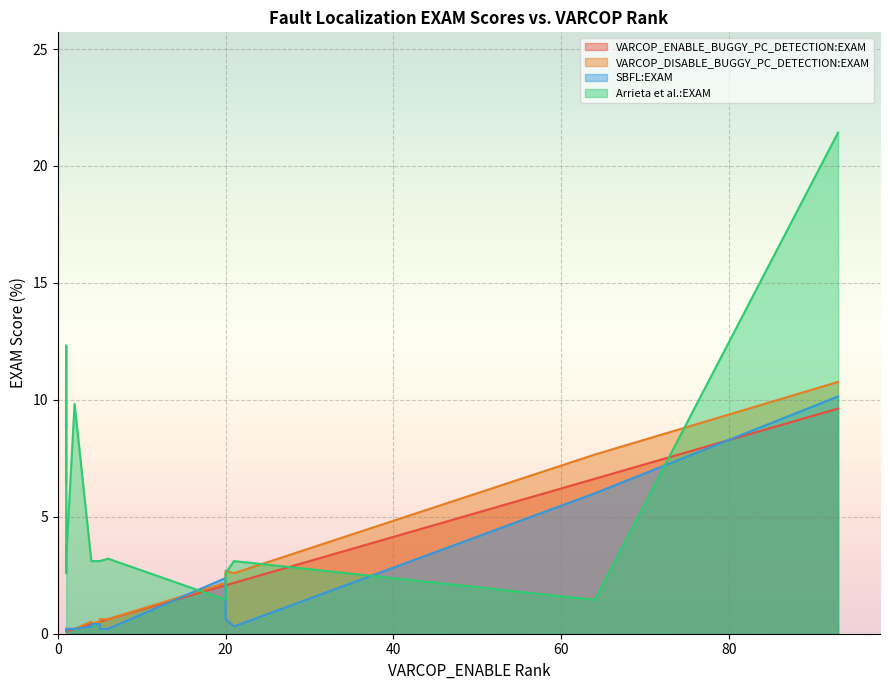

Count the number of categories in the chart.

15